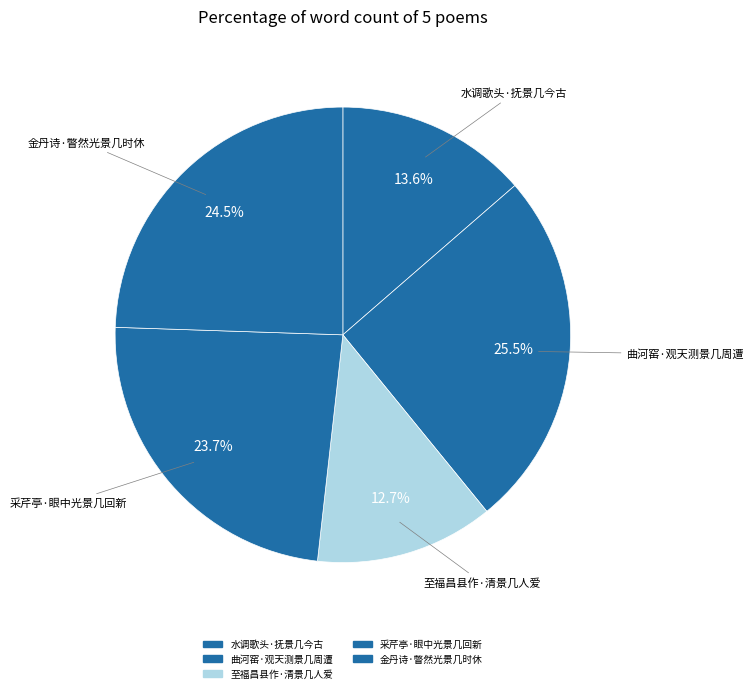

Count the number of slices in the pie.

5